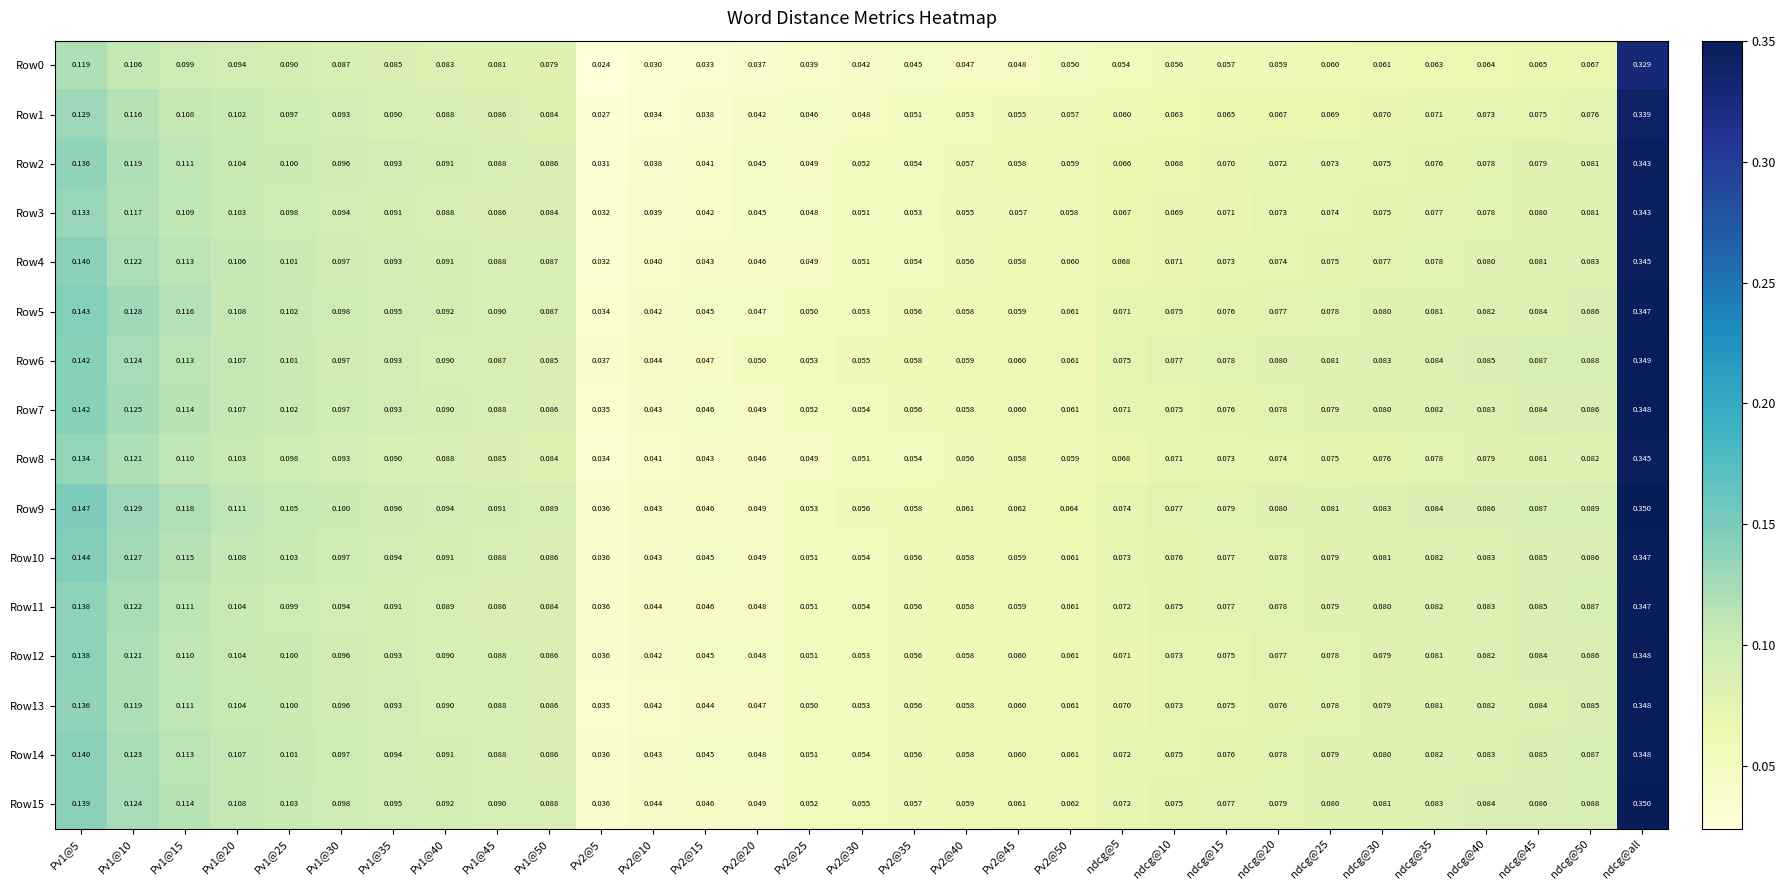

Which category has the highest value in the Row9 series?

ndcg@all